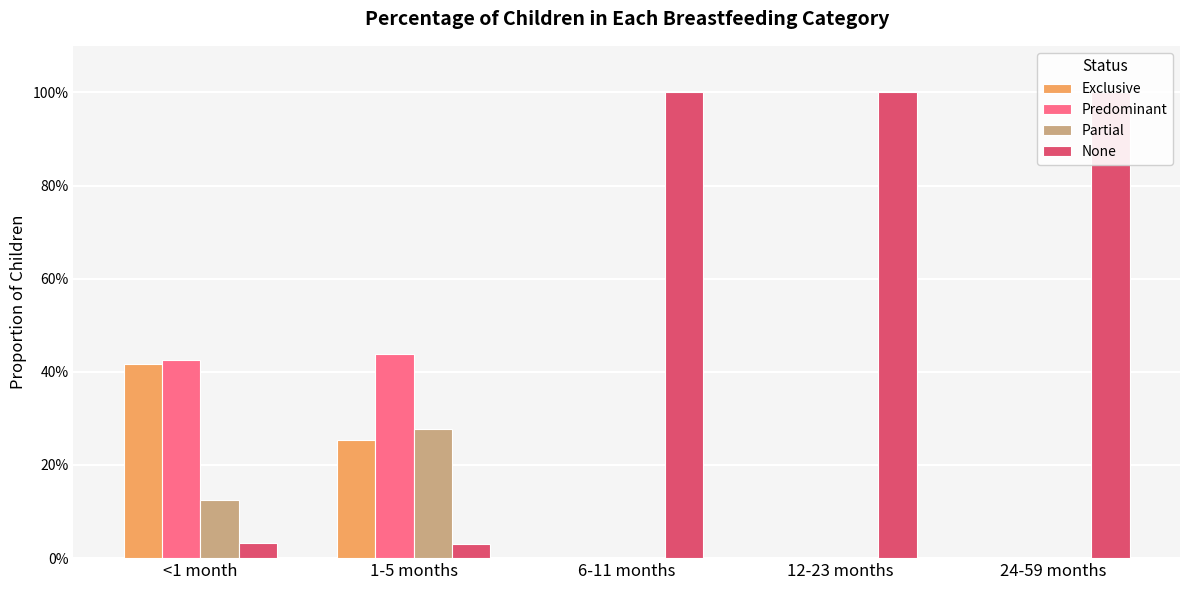

Reading left to right, what are all the values shown in this chart?

Exclusive: 0.4	0.3	0.0	0.0	0.0
Predominant: 0.4	0.4	0.0	0.0	0.0
Partial: 0.1	0.3	0.0	0.0	0.0
None: 0.0	0.0	1.0	1.0	1.0